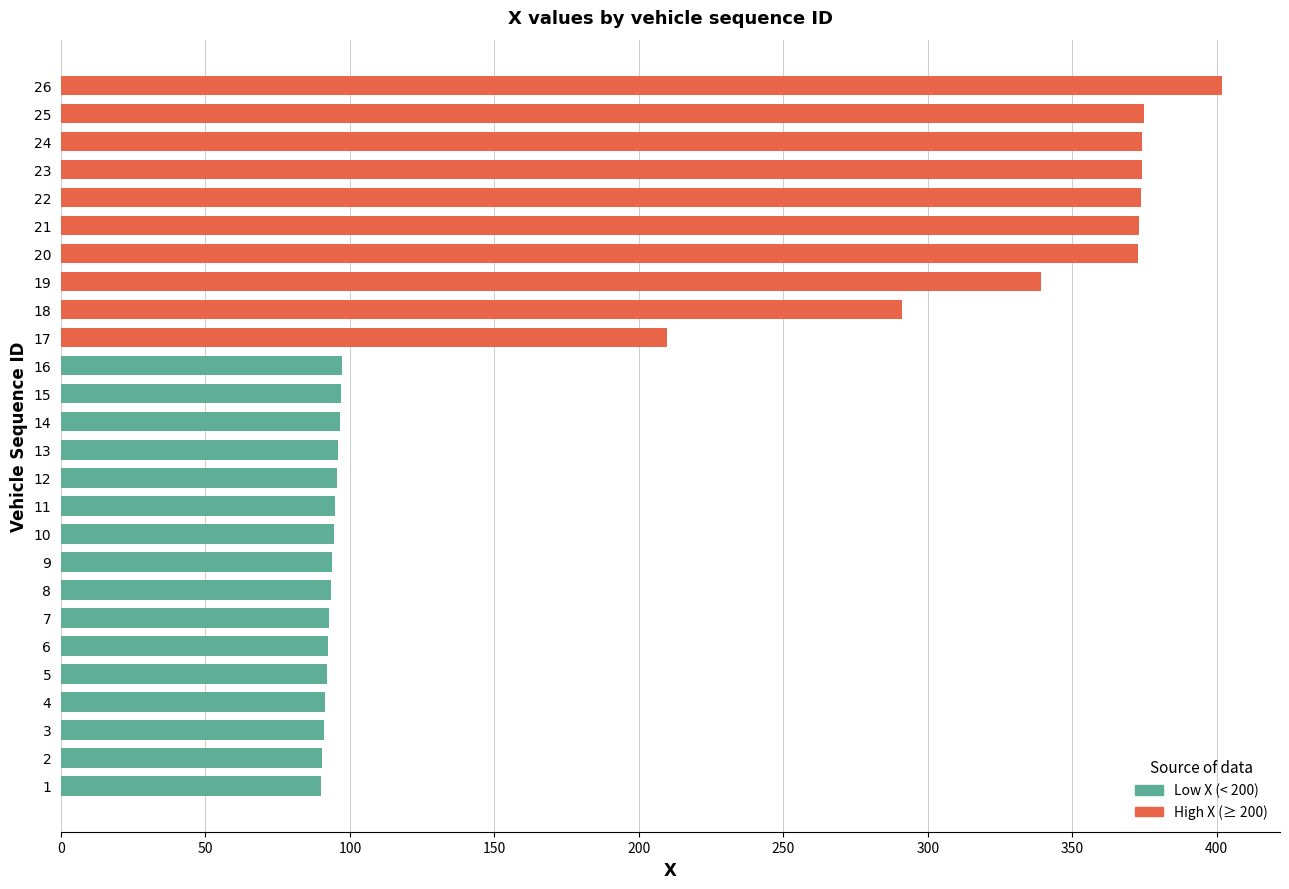

Between 23 and 1, which is larger?

23